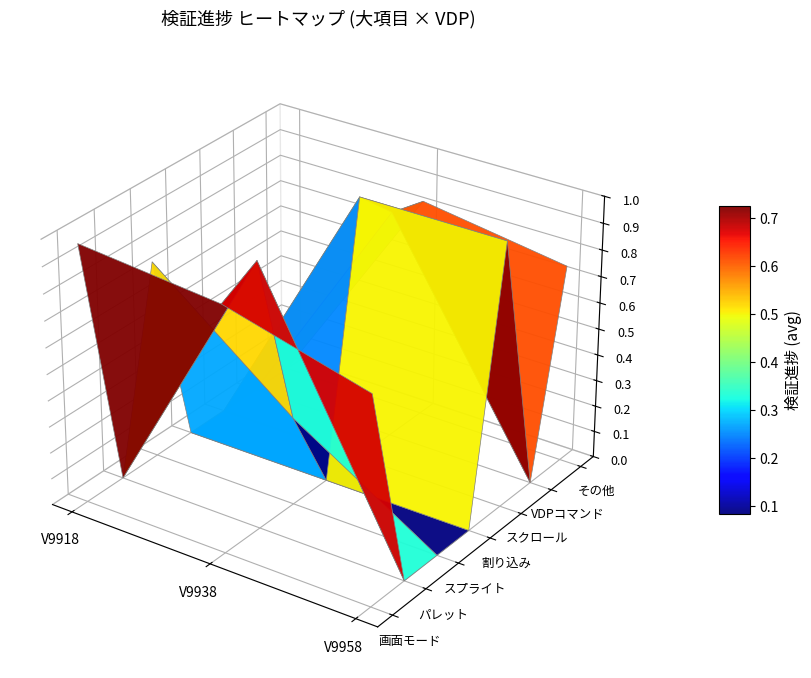

Count the 画面モード values in the range 0 to 1.

3